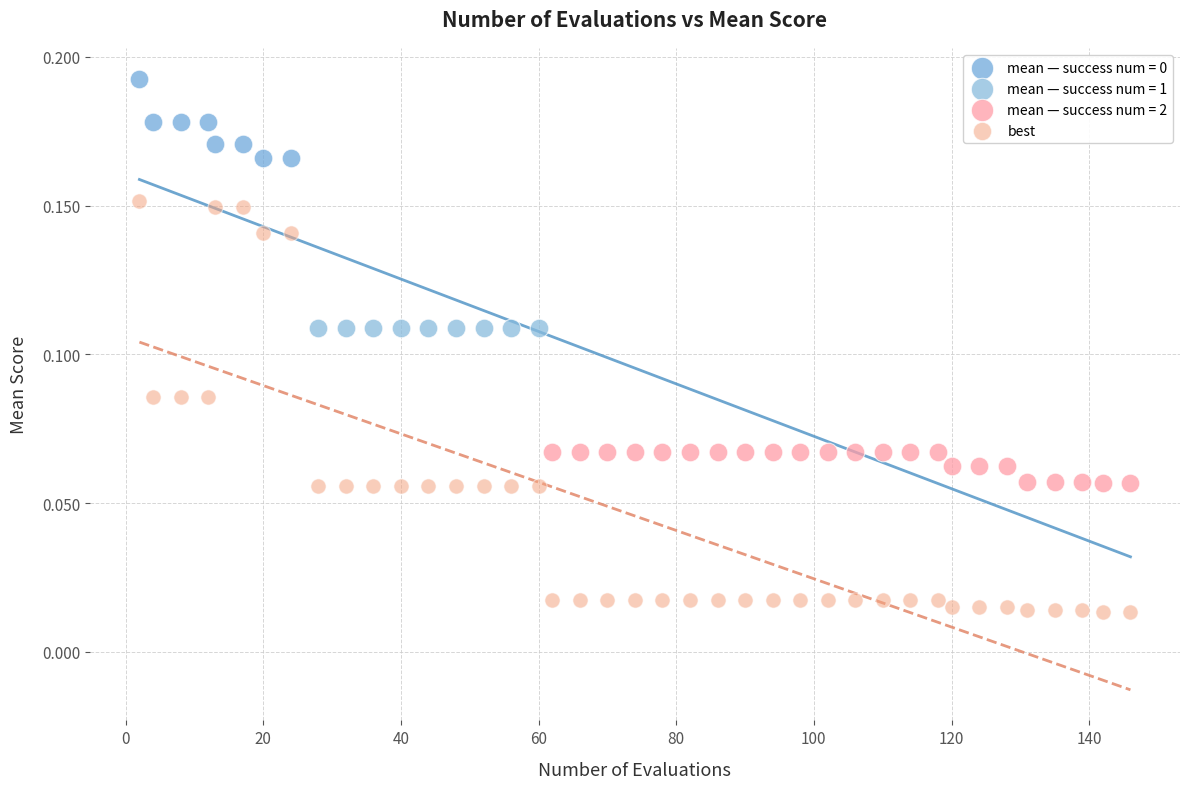

Which series contains the lowest Y value?

best